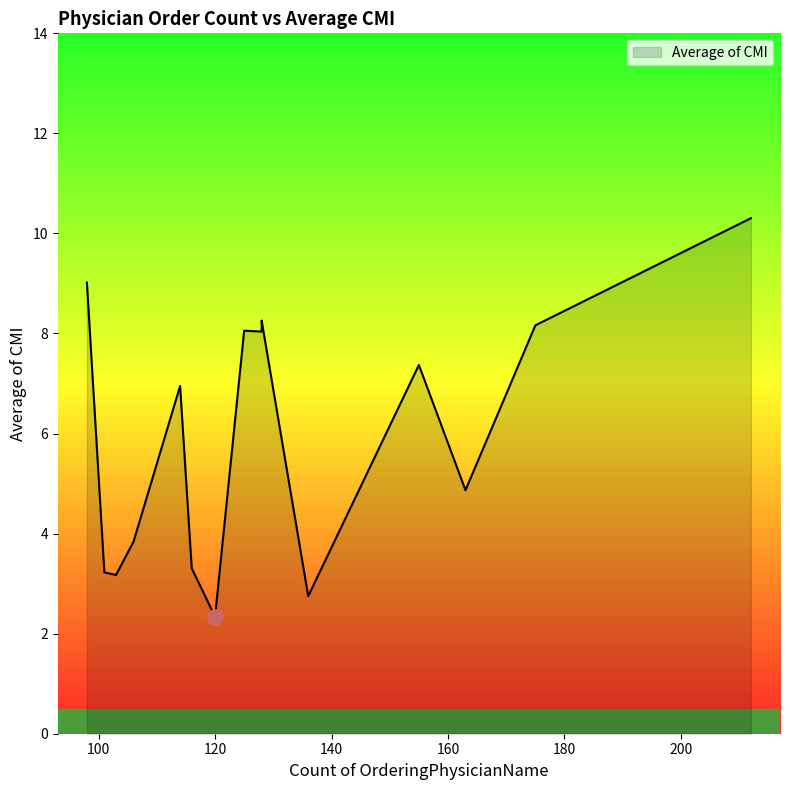

What is the change in value from 155 to 106?

-3.5